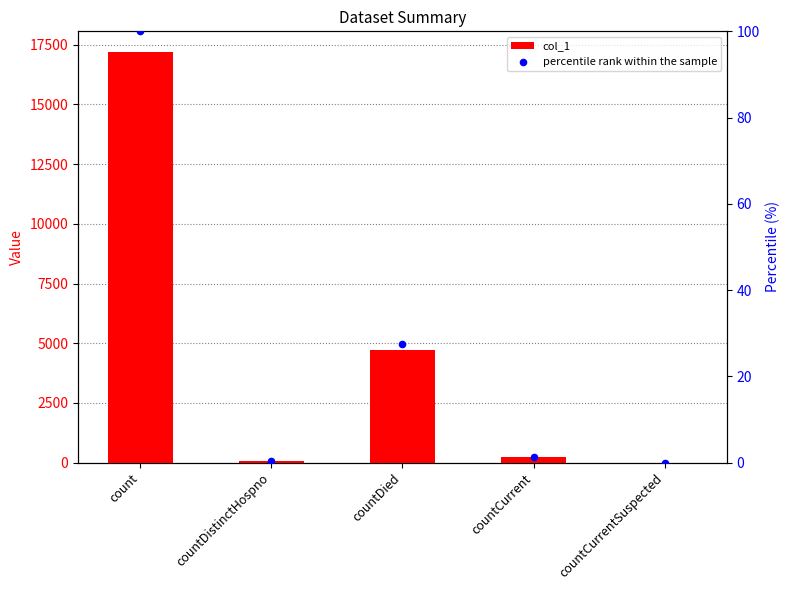

Which series contains the highest Y value?

col_1